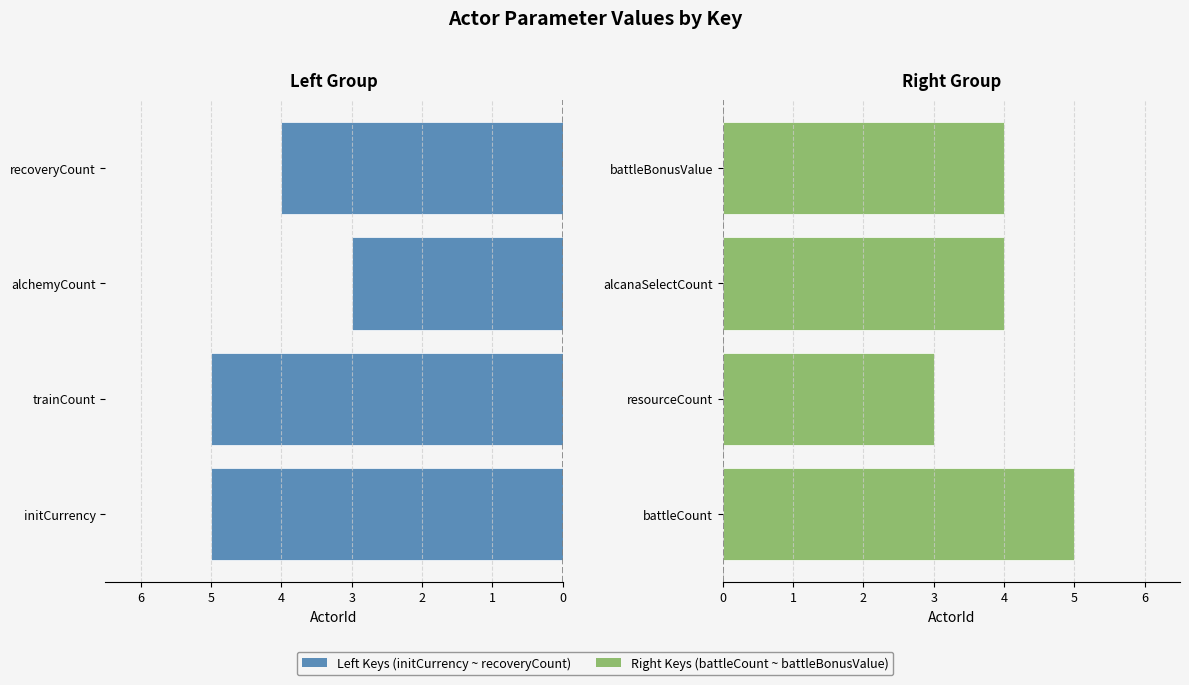

True or false: Right Keys has a value of 4 at resourceCount.

False